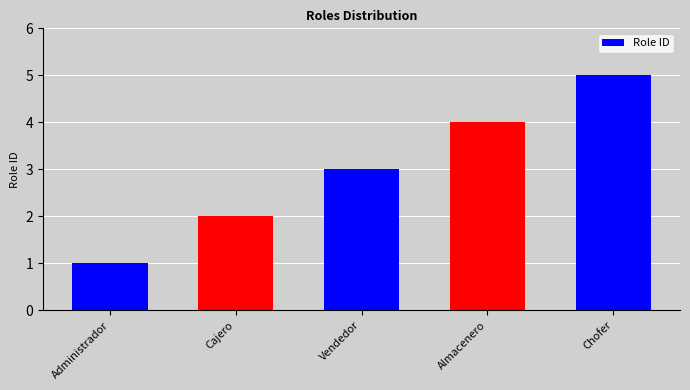

What is the ratio of the value at Cajero to the value at Vendedor?

0.7